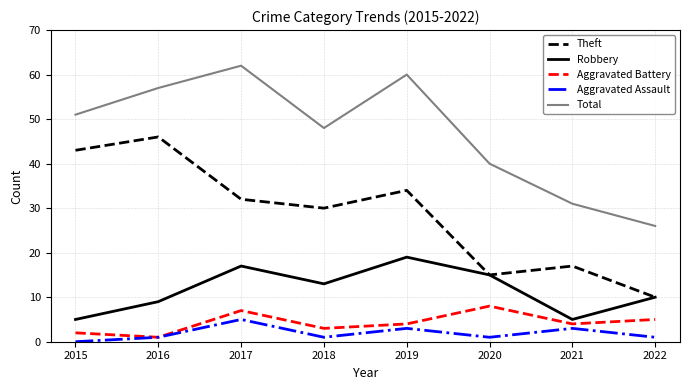

Which series has the largest total across all categories?

Total